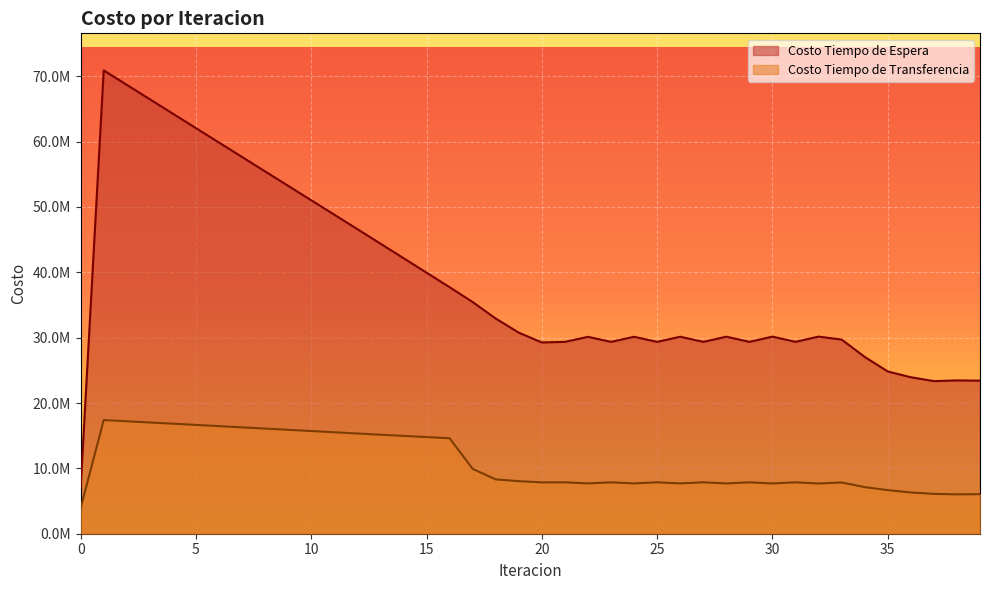

What is the sum of the Costo Tiempo de Espera values at 13 and 14?

86553071.8